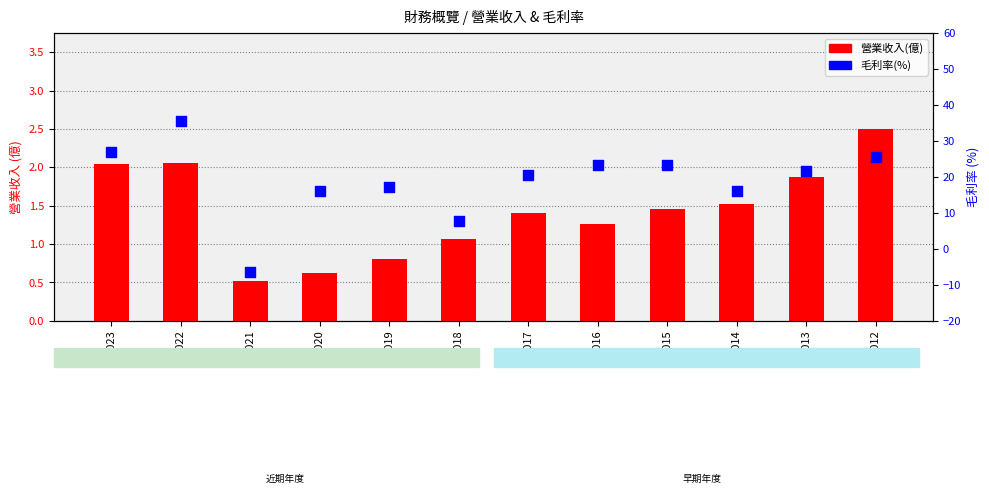

Is the value of 營業收入(億) at 2018 greater than the value of 毛利率(%) at 2023?

No